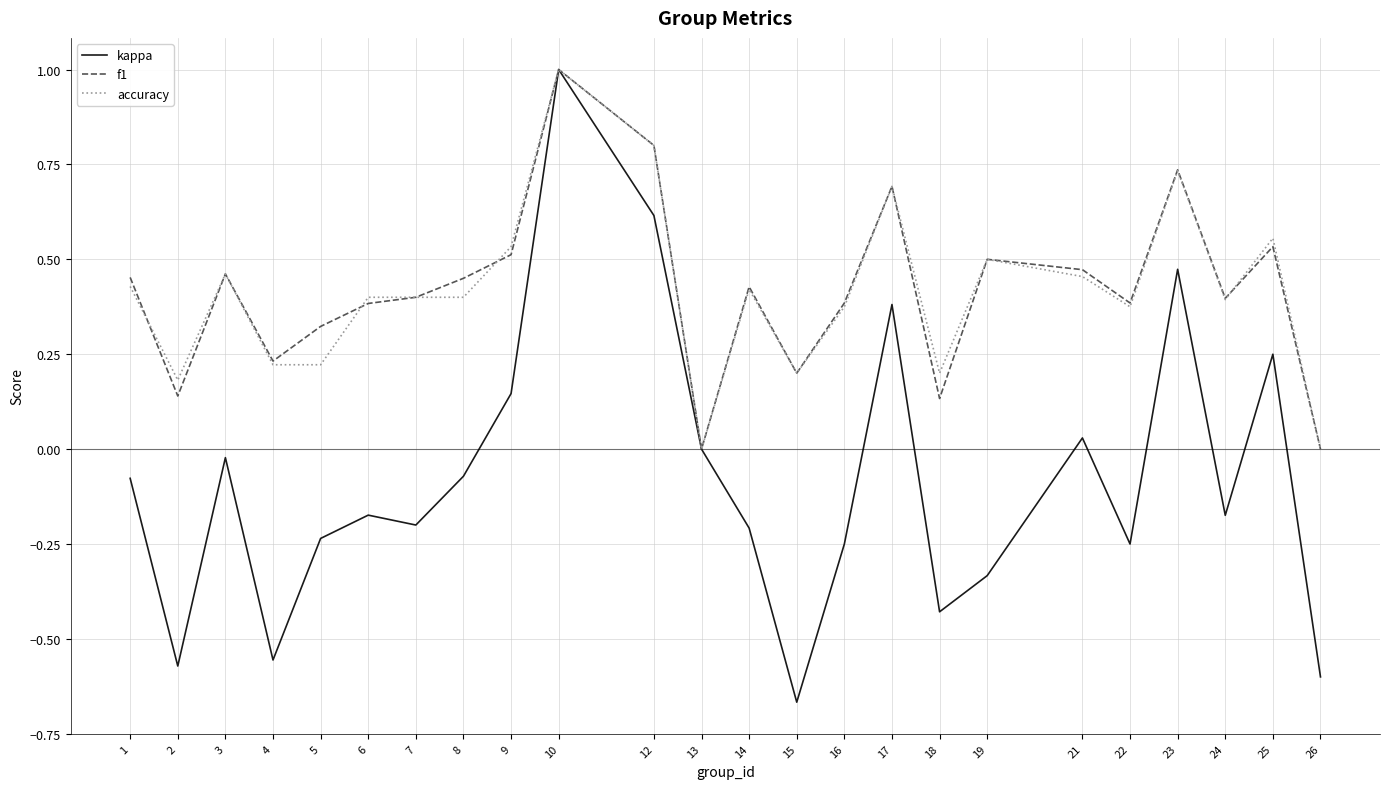

At which category is the sum across all series the highest?

10